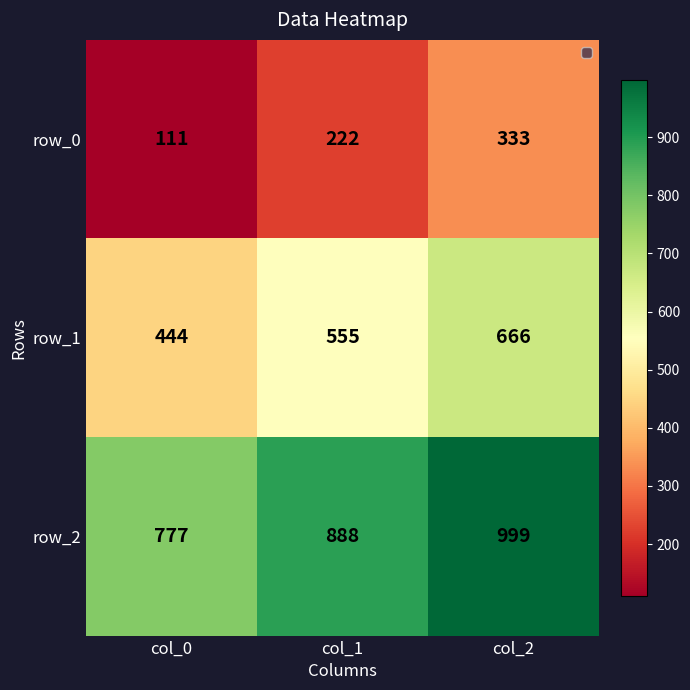

Which category has the lowest value in the row_0 series?

col_0